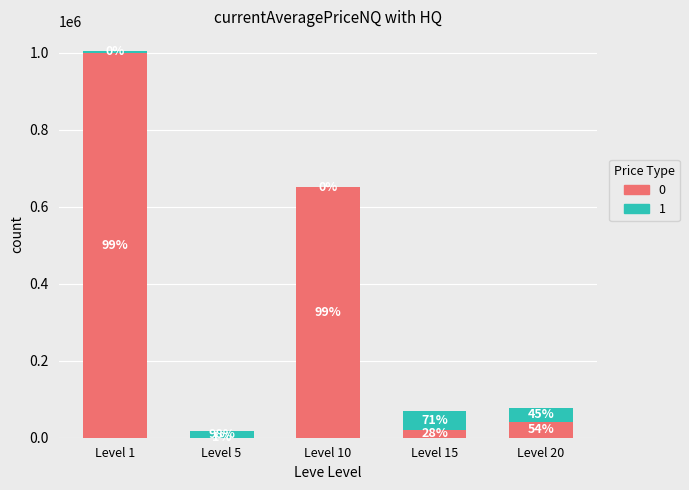

Does the chart contain stacked bars?

Yes